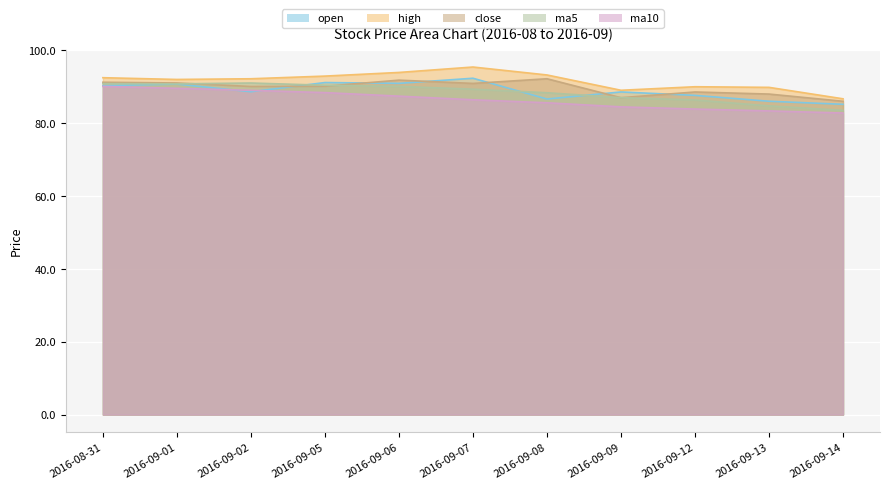

At which label does open first exceed 88?

2016-08-31